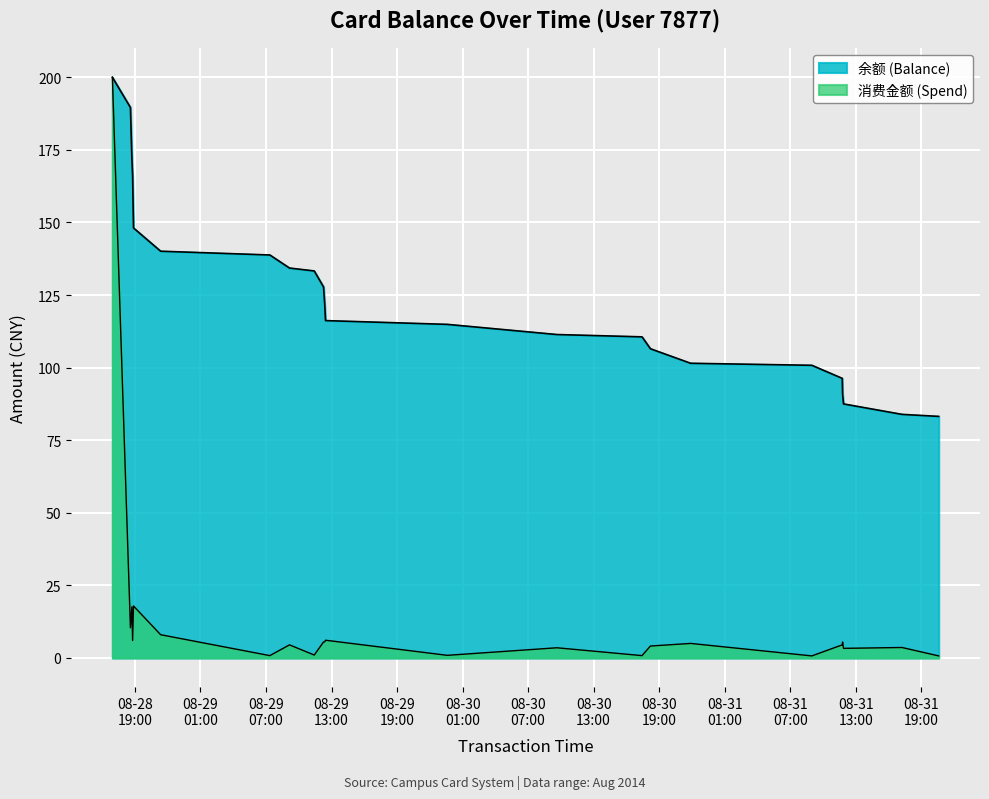

How many values in the 消费金额 (Spend) series exceed 4?

14